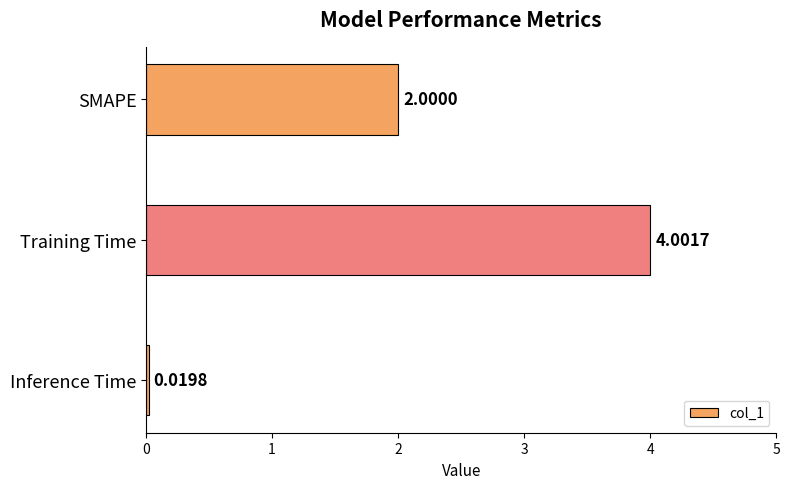

At which category does the chart reach its minimum across all series?

Inference Time